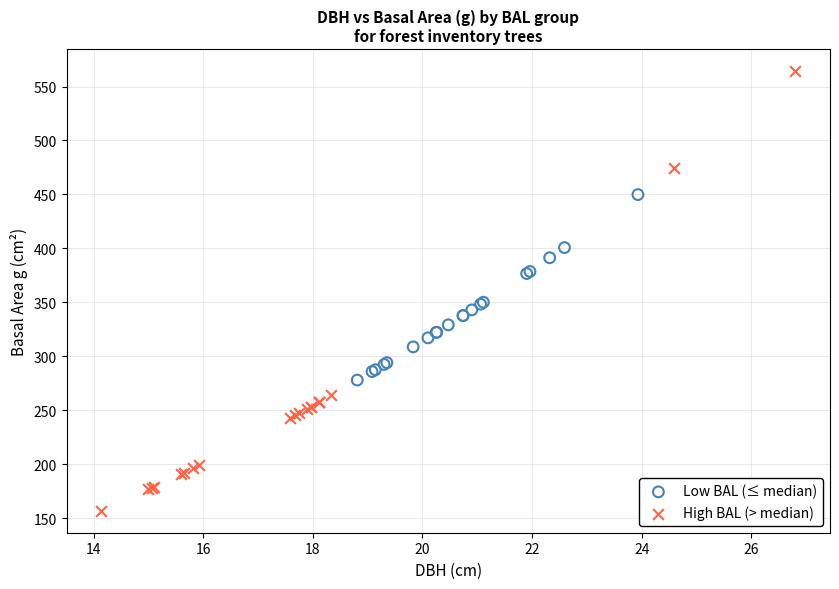

Which series has the largest Y range (max minus min)?

High BAL (> median)